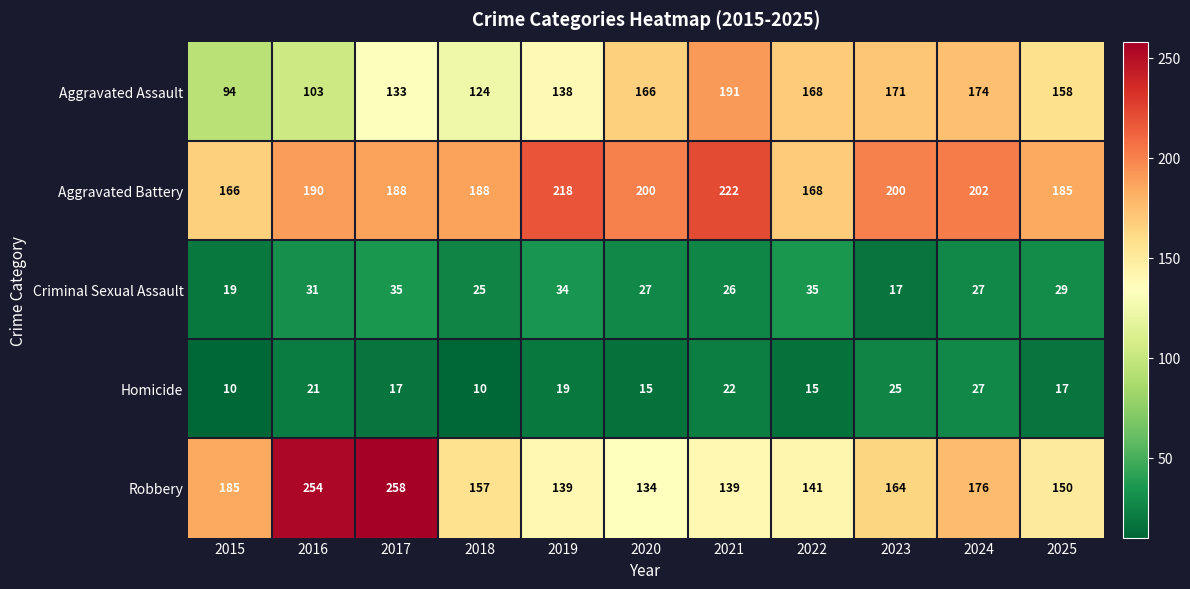

What is the average value of the Criminal Sexual Assault series?

28